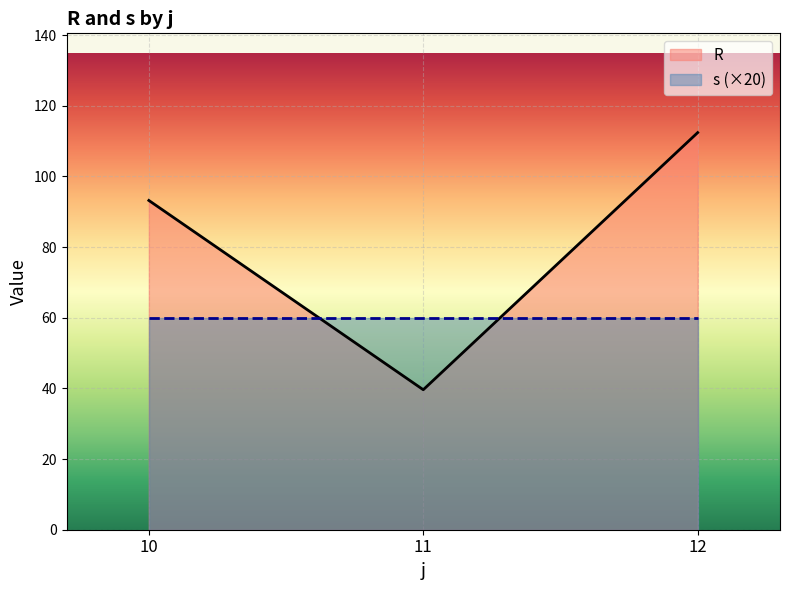

What is the sum of all R values?

245.2